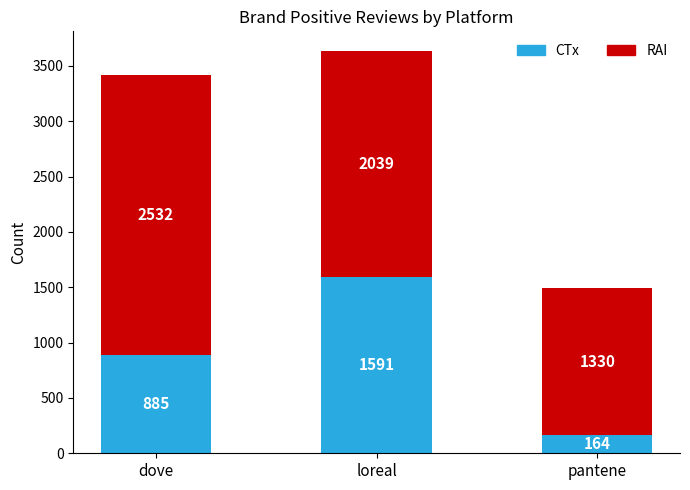

What is the total value across all series at dove?

3417